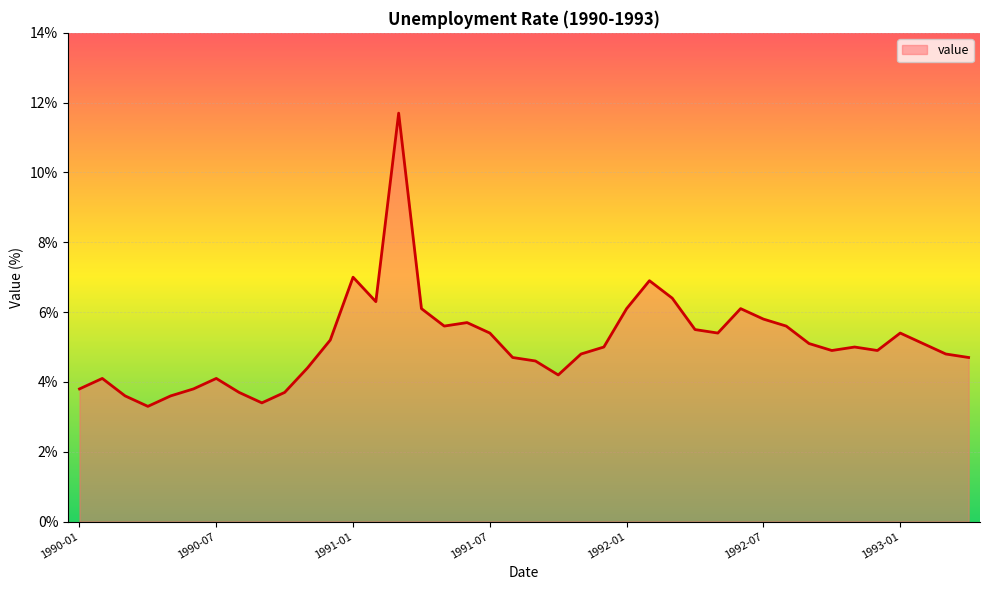

What is the difference between the maximum and minimum values?

8.4